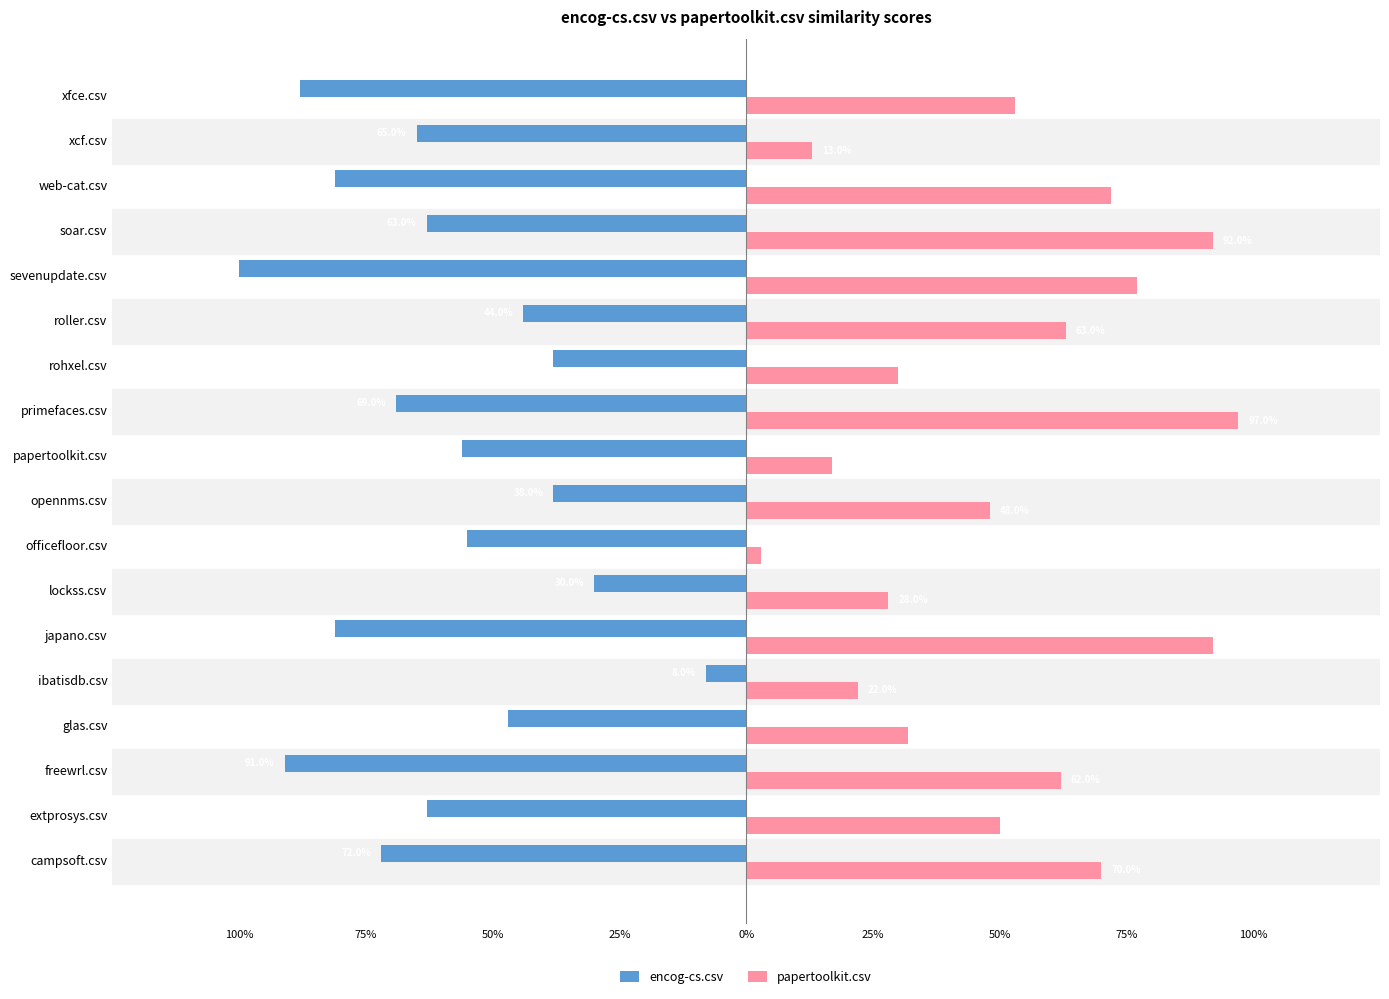

What are all the series names shown in the legend?

encog-cs.csv, papertoolkit.csv